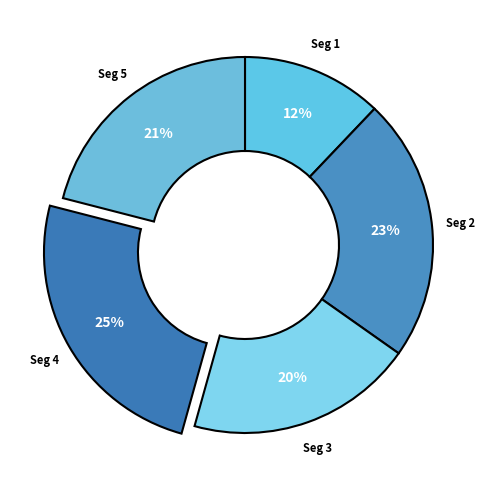

Count the number of slices in the pie.

5